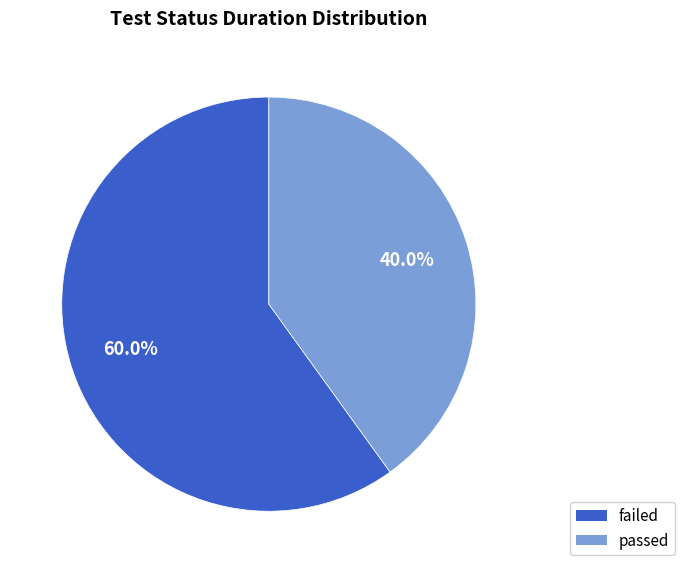

To the nearest percent, what is the average slice percentage?

50%